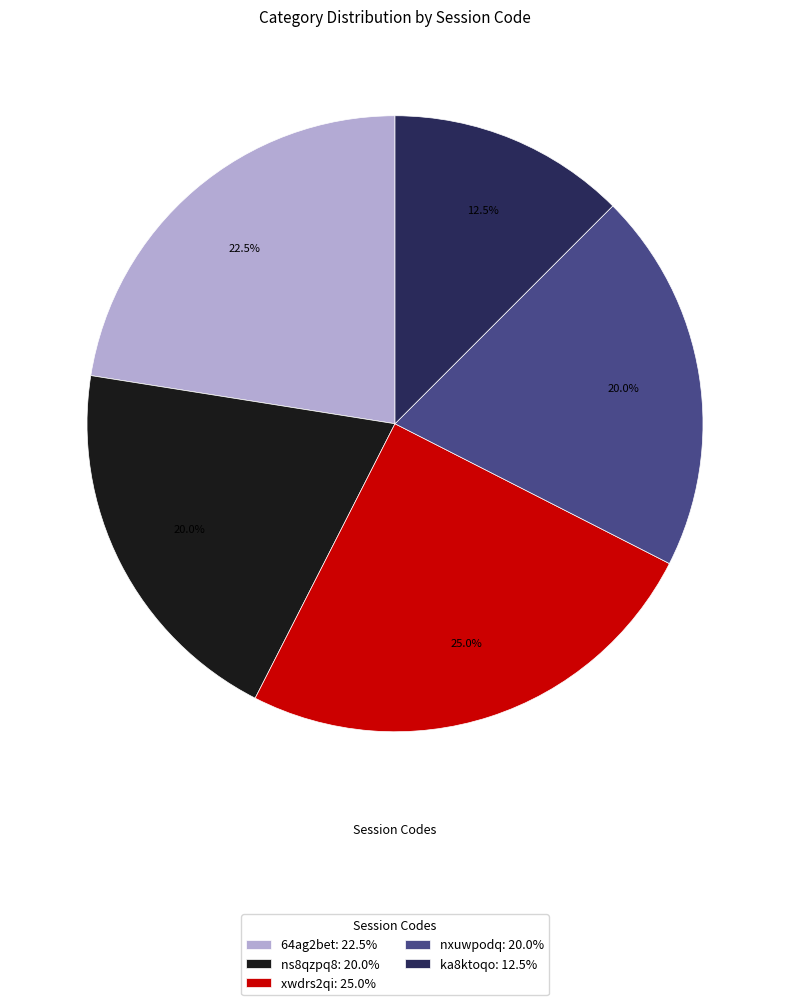

What is the ratio of the value at ns8qzpq8: 20.0% to the value at ka8ktoqo: 12.5%?

1.6